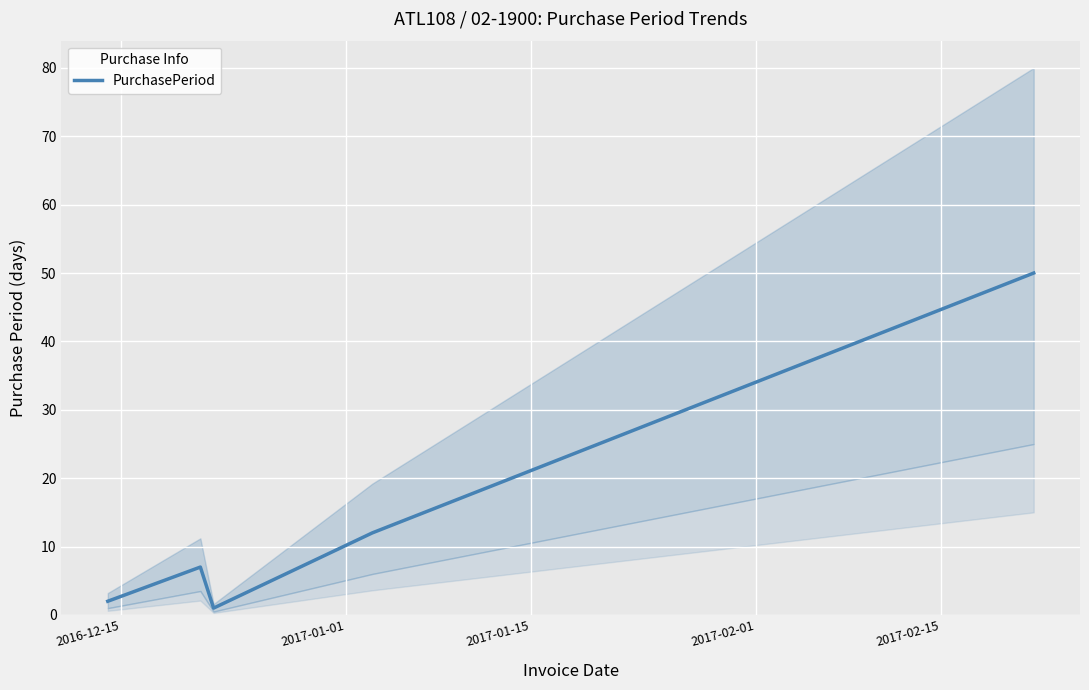

What is the maximum value shown in the chart?

50